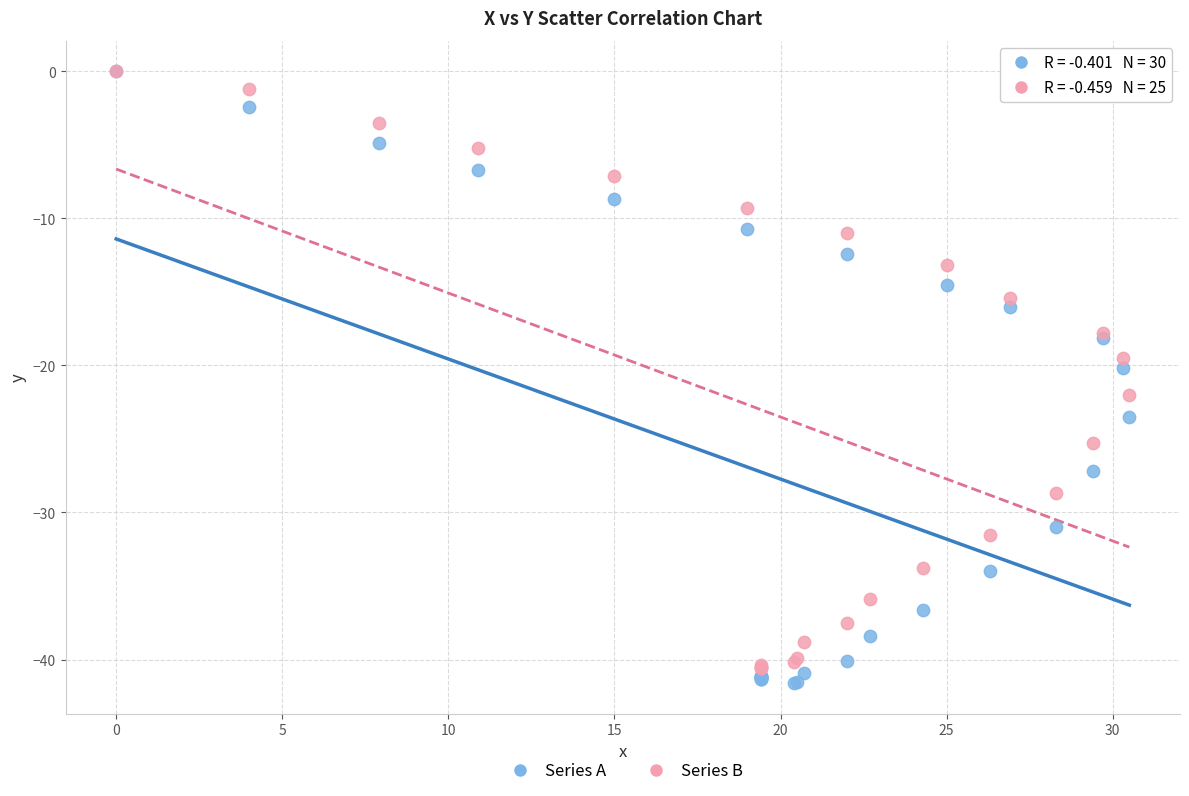

Which series has the widest spread of Y values?

Series A